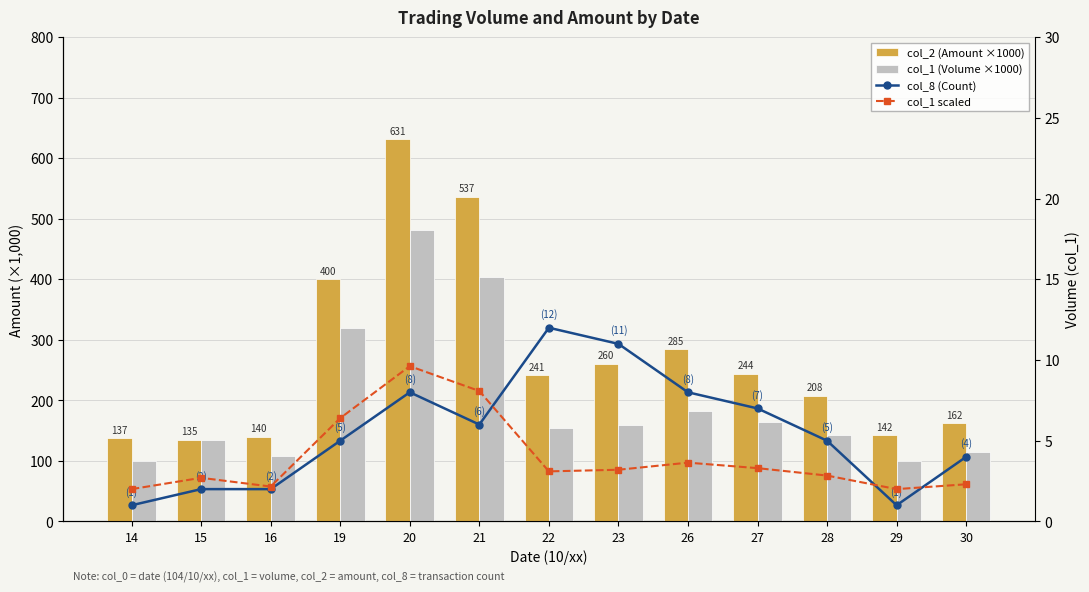

List the labels in order of col_1 scaled value, largest first.

20, 21, 19, 26, 27, 23, 22, 28, 15, 30, 16, 14, 29